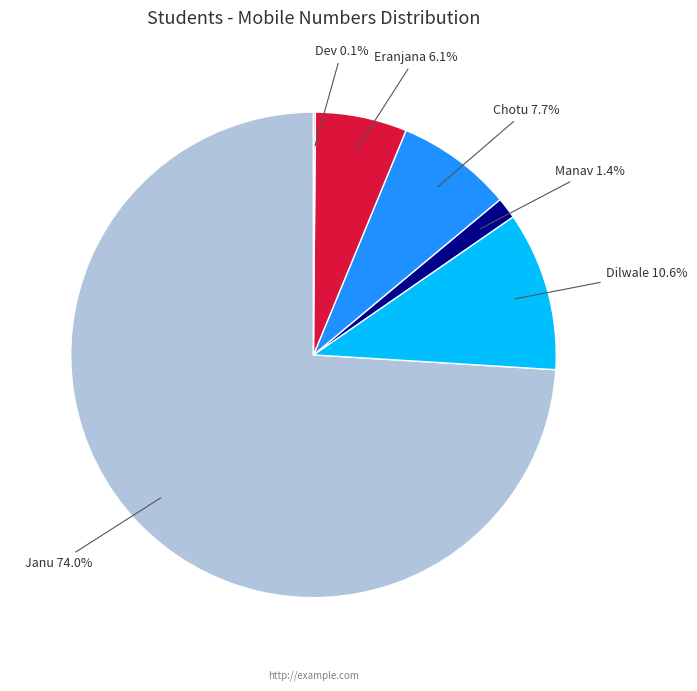

Which slice is the largest?

Janu